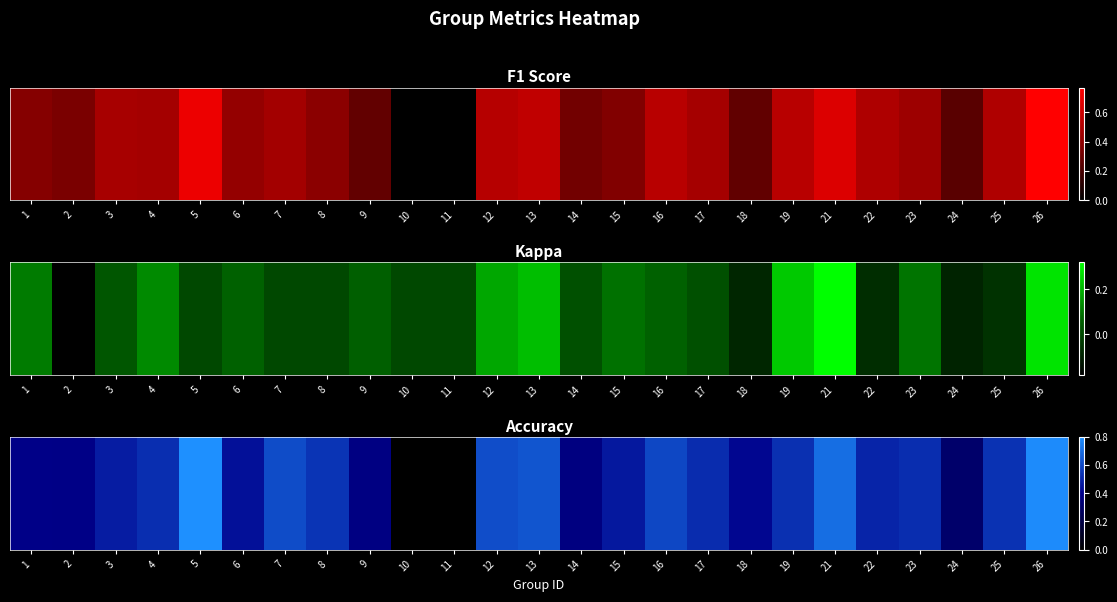

Count the number of values greater than 0.

23